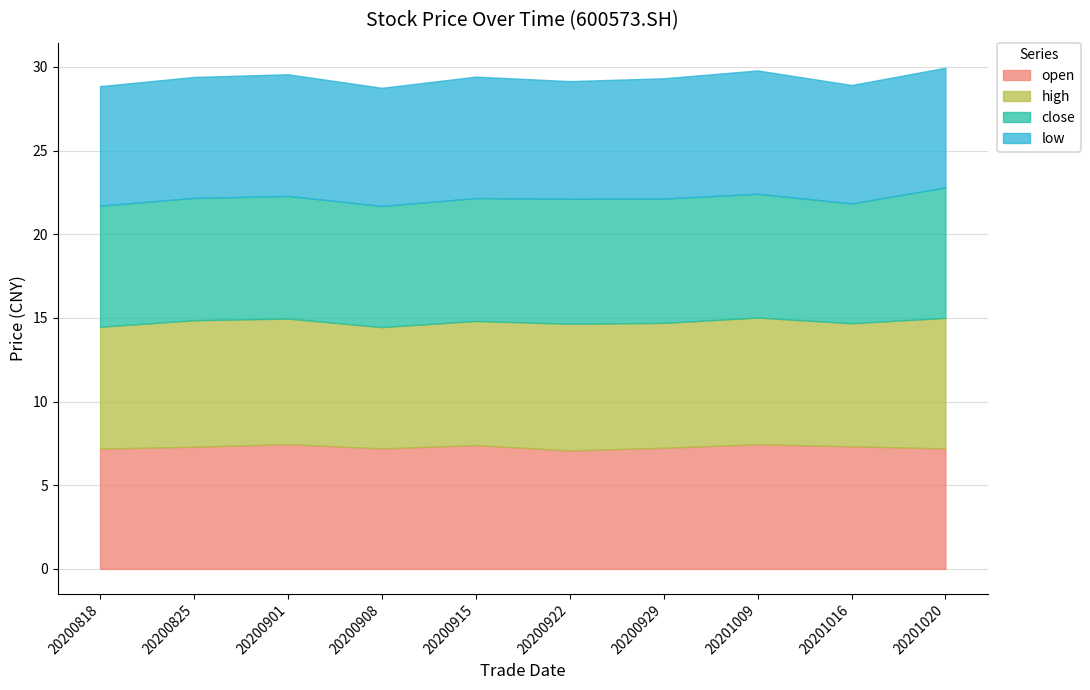

Count the open values in the range 7 to 8.

10